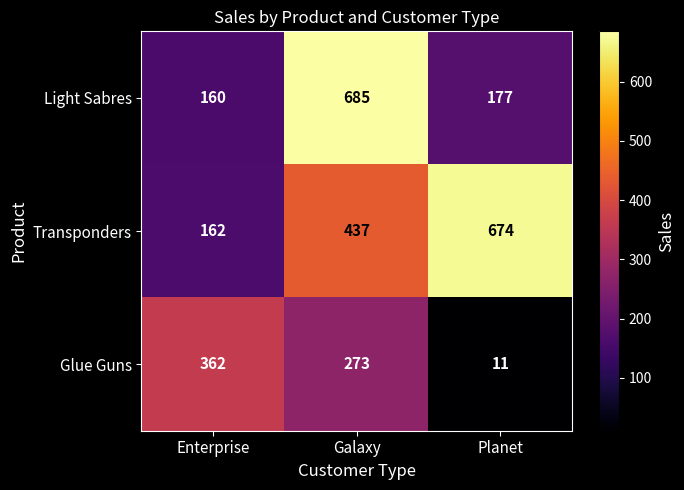

What is the total value across all series at Planet?

862